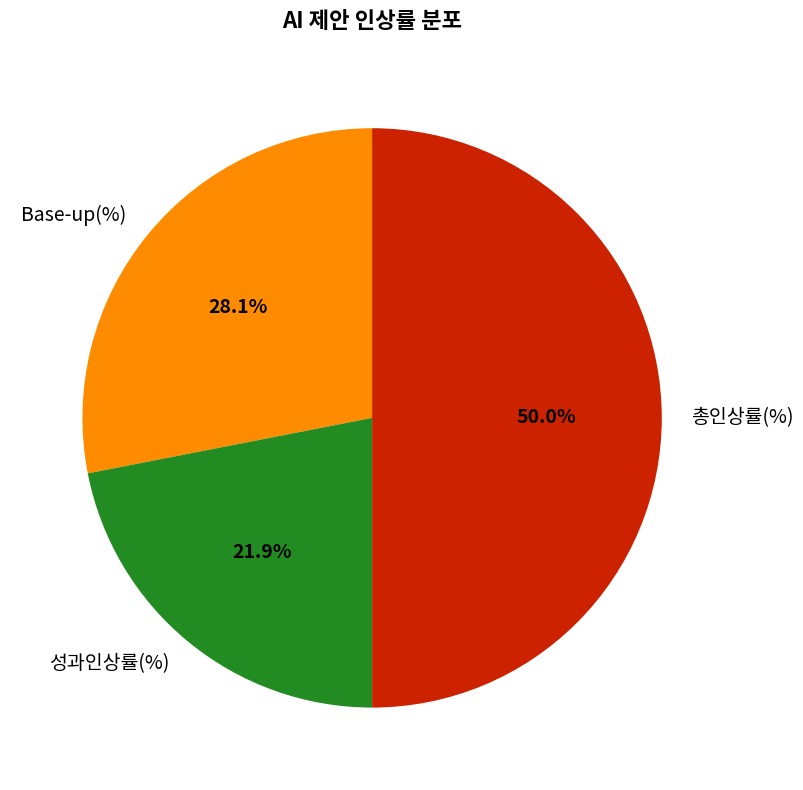

Rank the categories by value from highest to lowest.

총인상률(%), Base-up(%), 성과인상률(%)